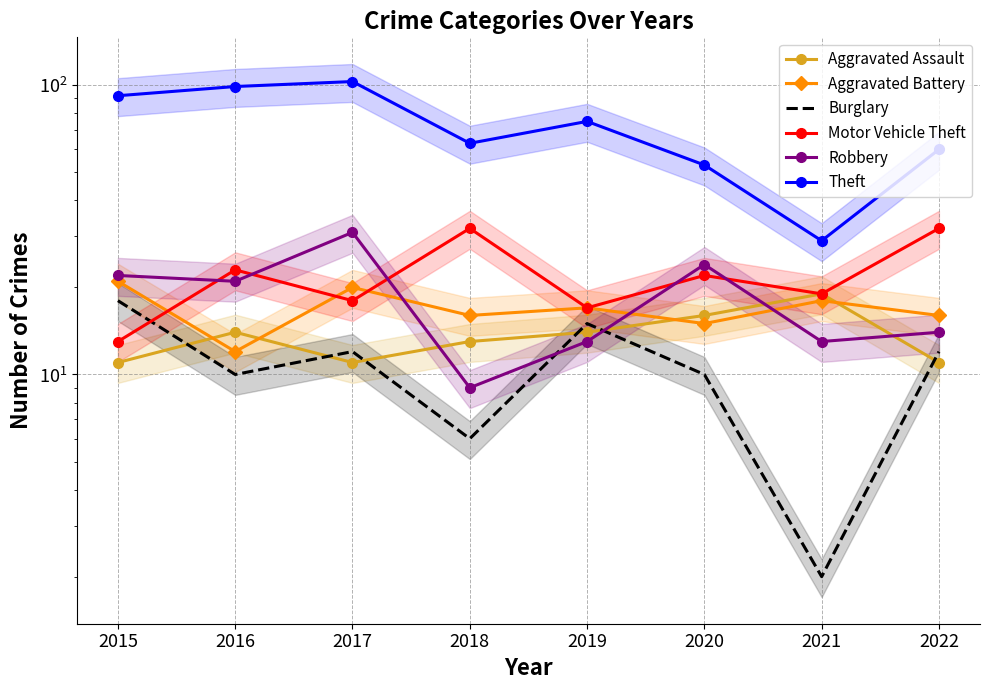

True or false: Theft has a value of 103 at 2017.

True